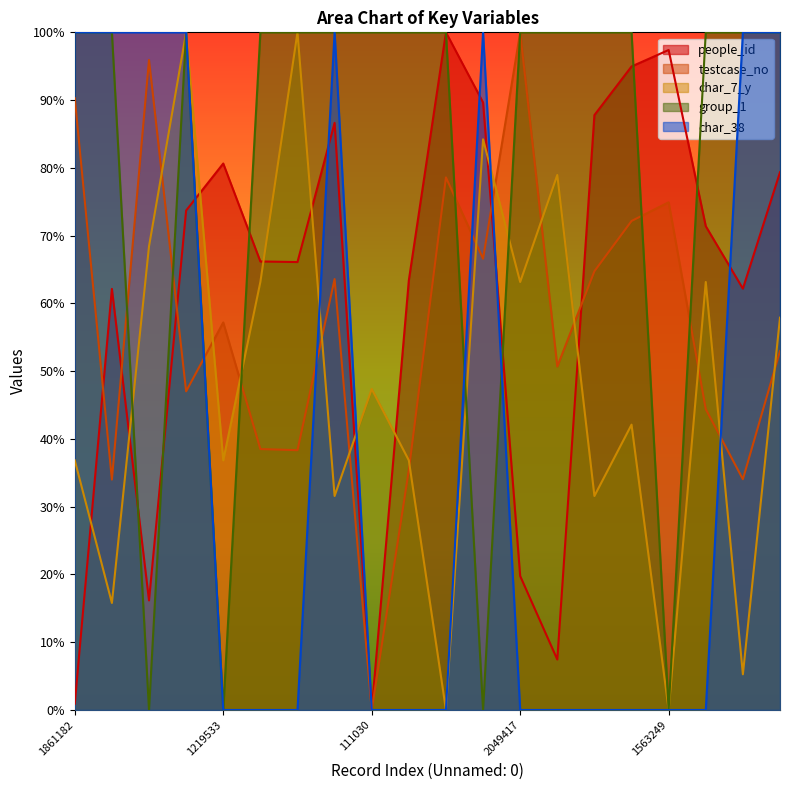

Is it true that char_7_y equals 85.4 at 857428?

False